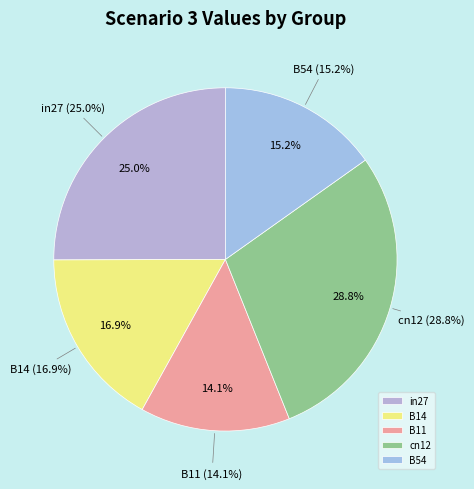

Does cn12 account for over 50% of the chart?

No